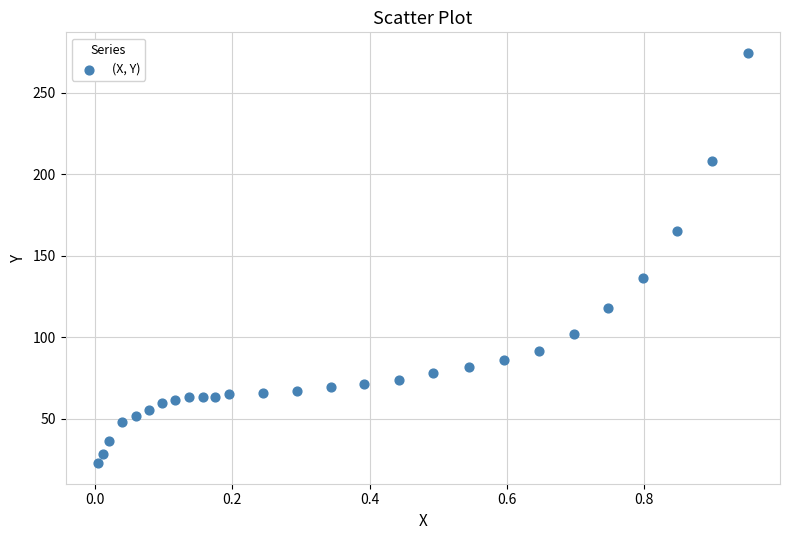

What Y value in the scatter plot is closest to 148?

136.5